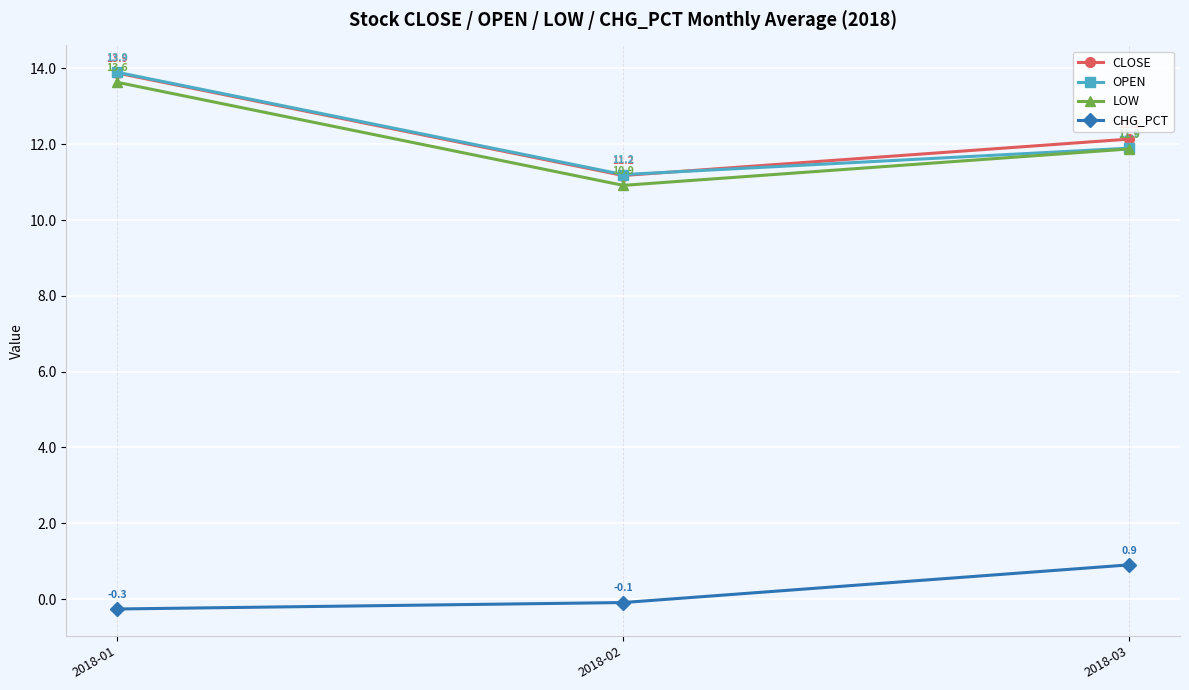

What is the spread (max minus min) of values at 2018-02?

11.3